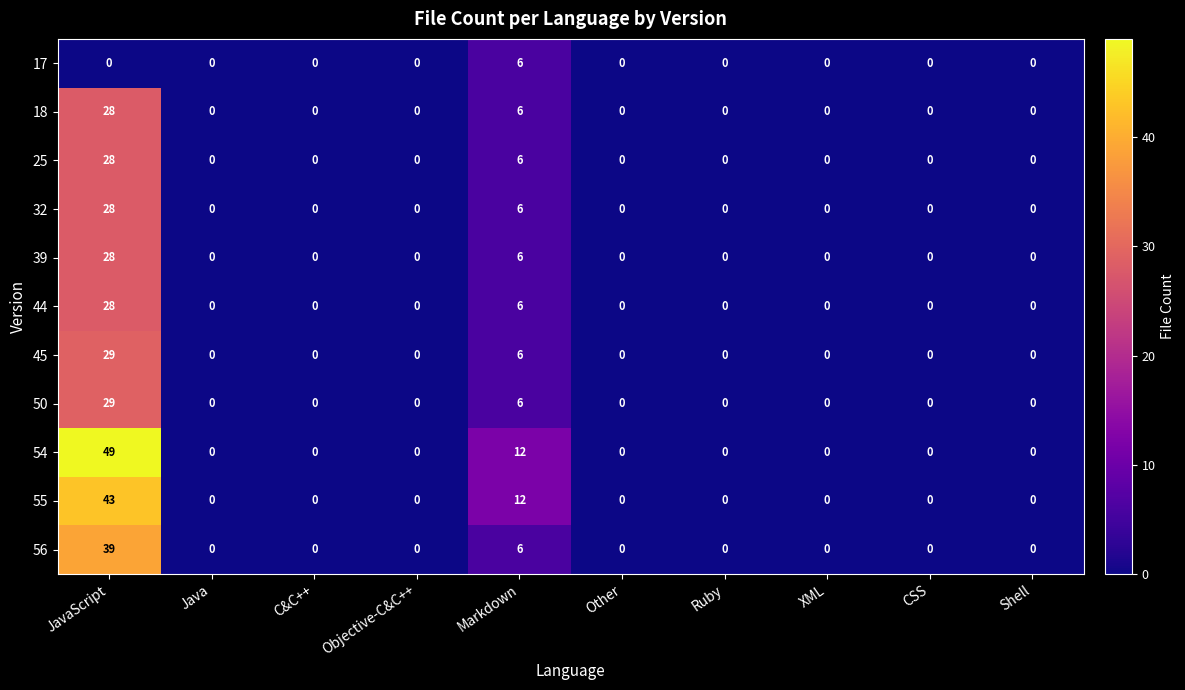

Is it true that 25 equals 8 at Objective-C&C++?

False